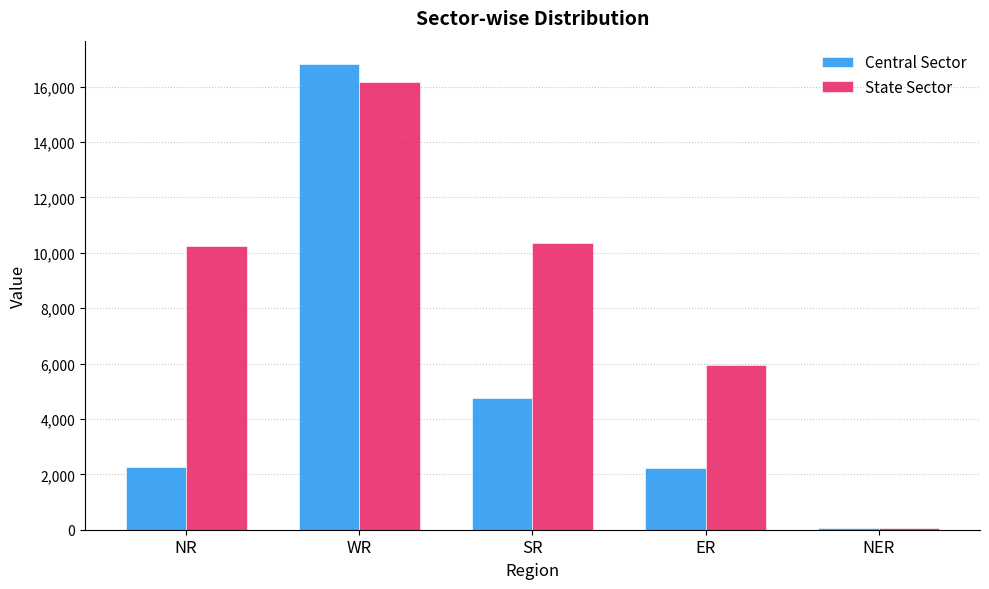

How many distinct data groups are displayed?

2